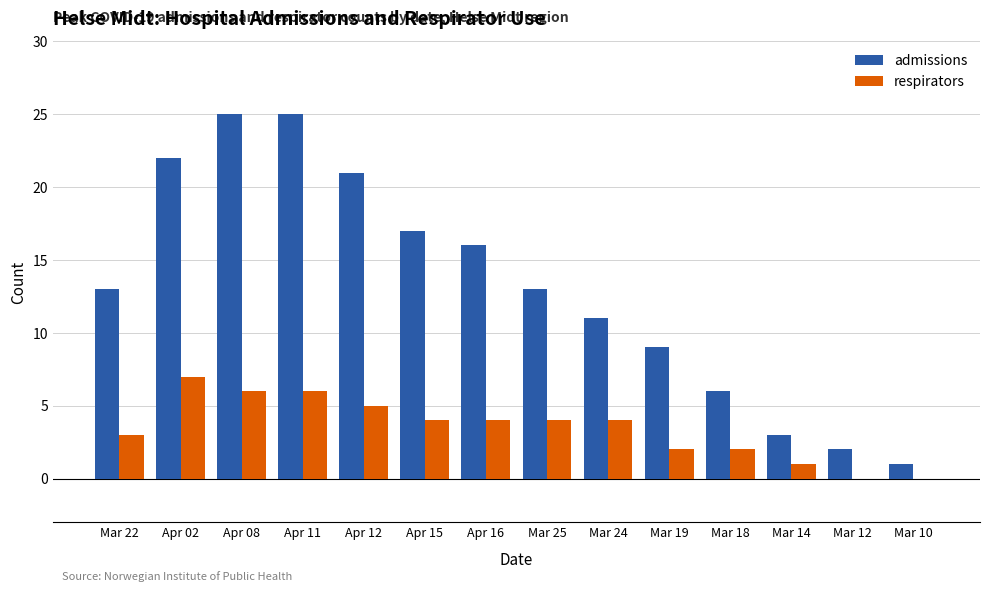

What is the maximum value for admissions?

25